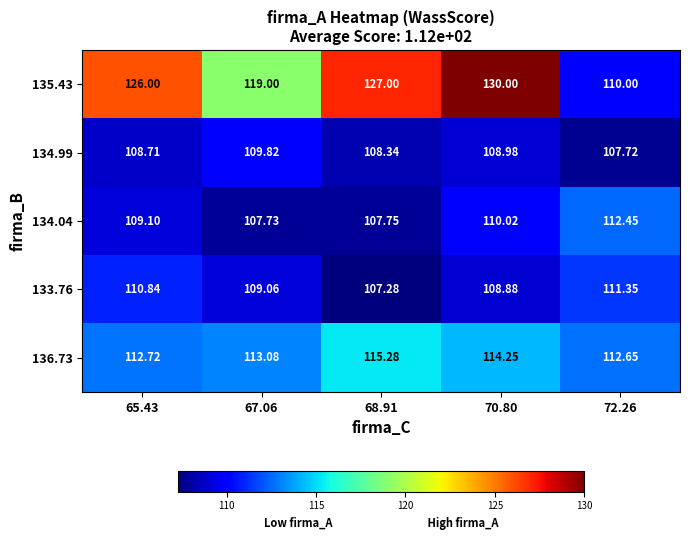

How many series are shown in this chart?

5